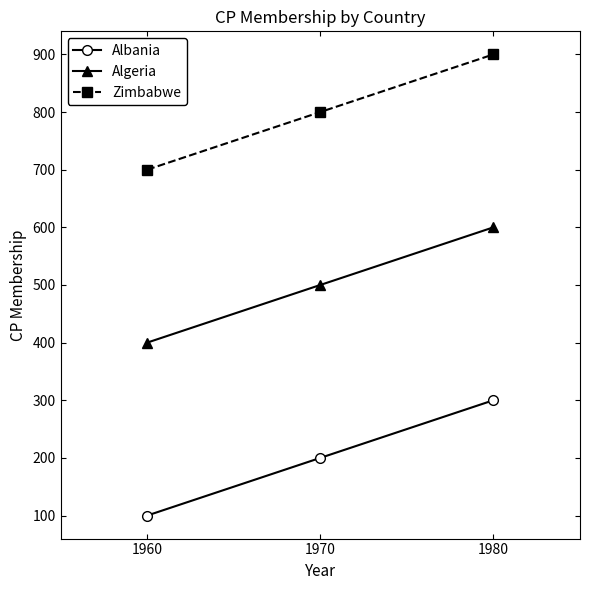

At how many categories does at least one series exceed 455?

3